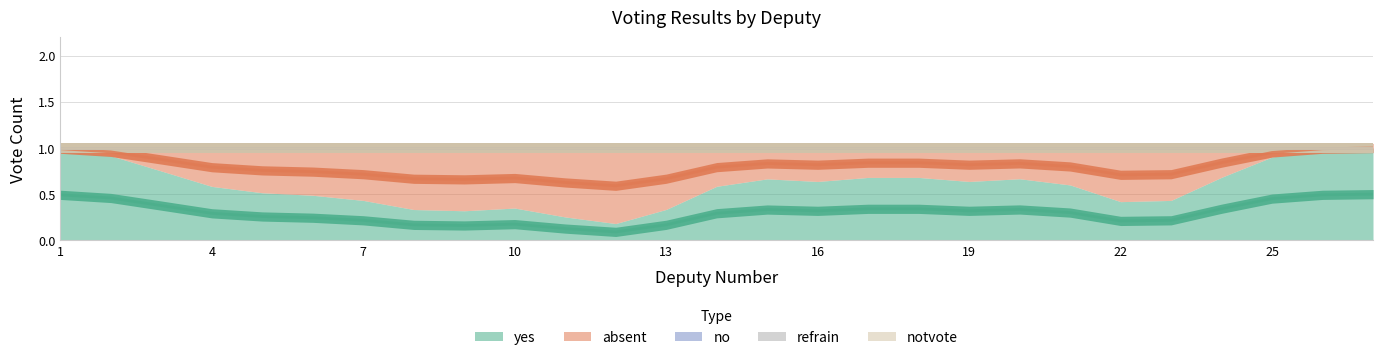

Rank the series by their maximum value, from lowest to highest.

no, refrain, notvote, yes, absent